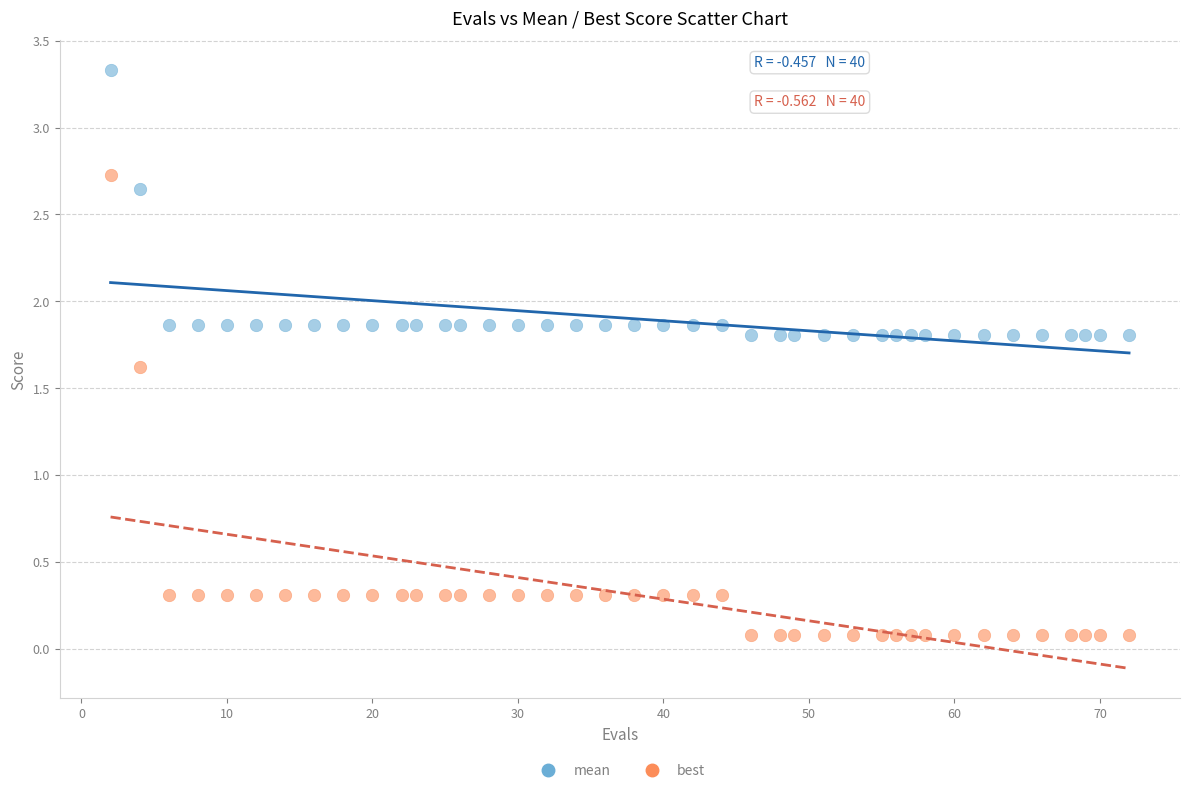

Across all data points, what is the range of X values (max minus min)?

70.0